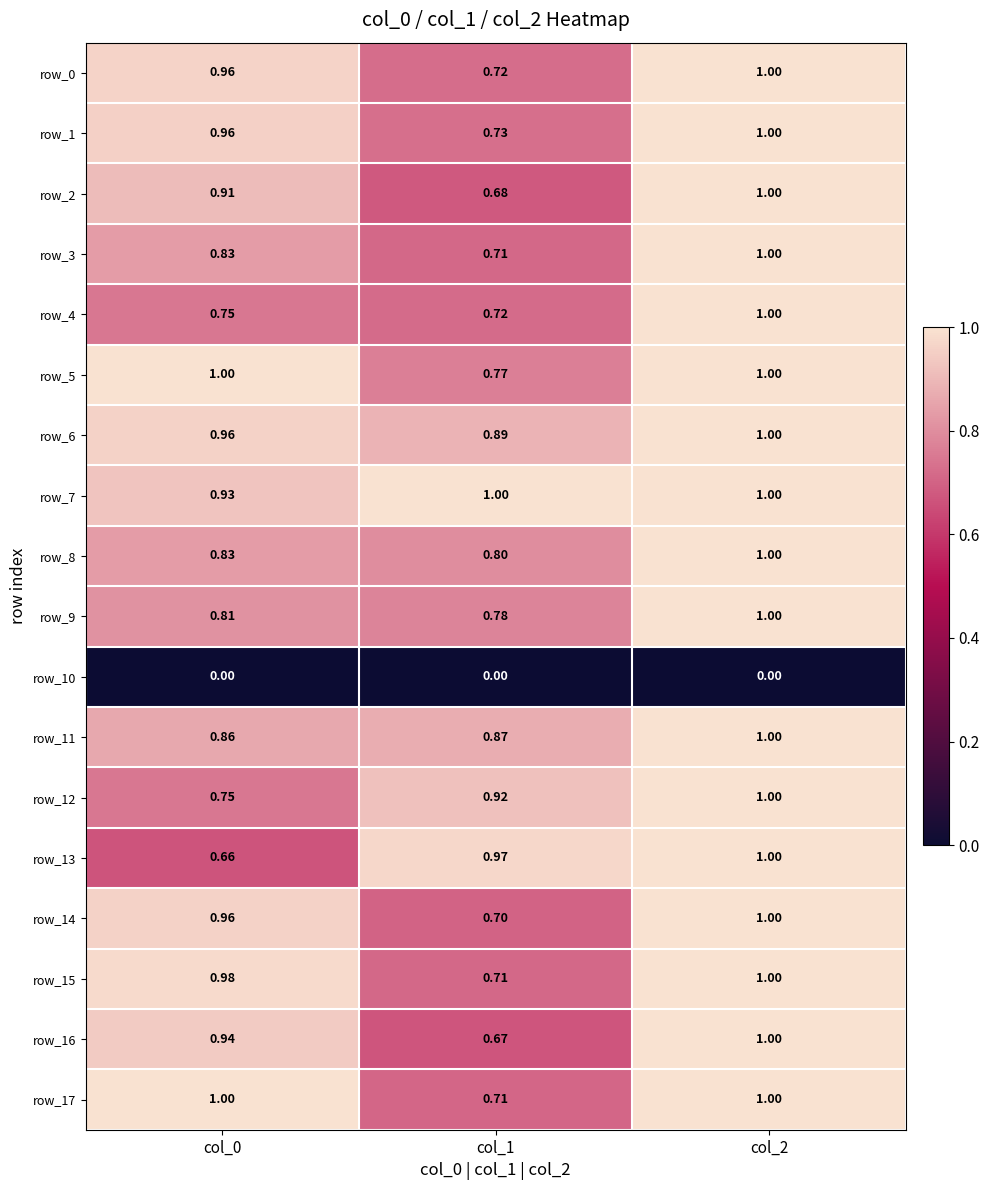

Which series has the largest total across all categories?

row_7